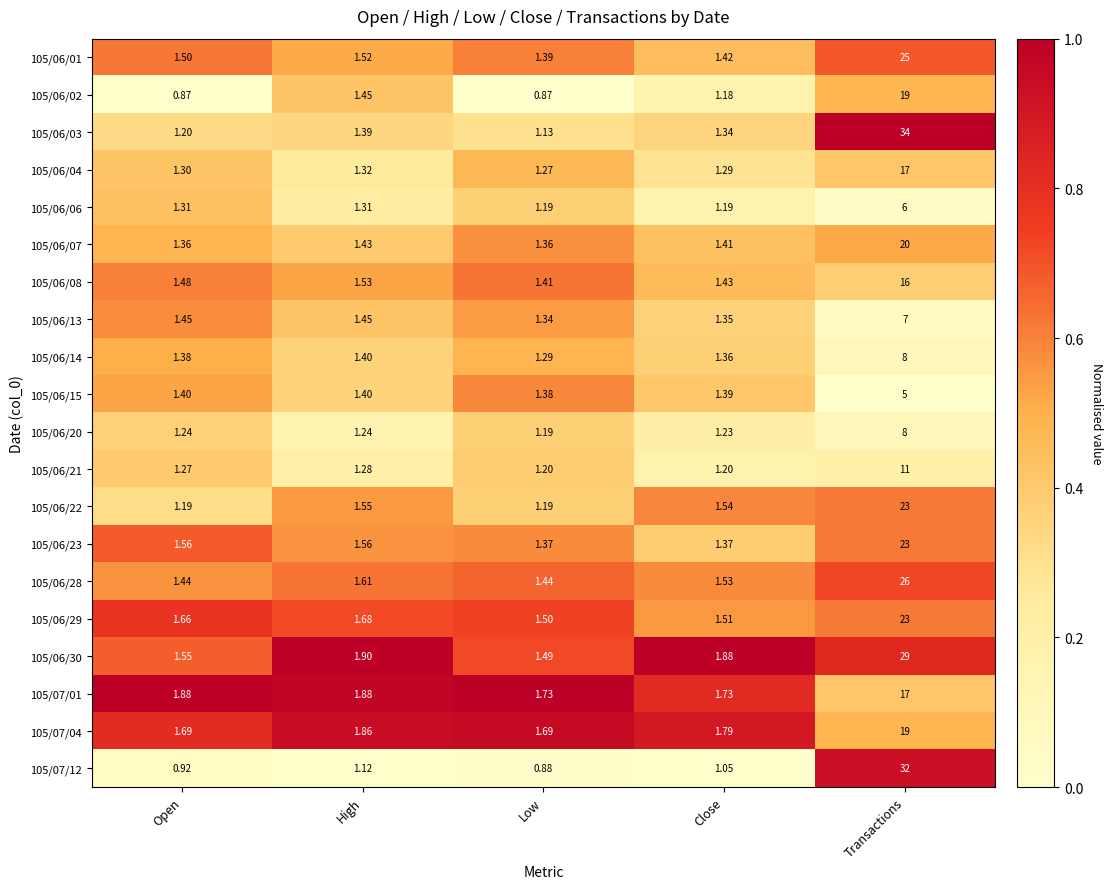

Is the value of 105/06/01 at Open greater than the value of 105/06/02 at Low?

Yes